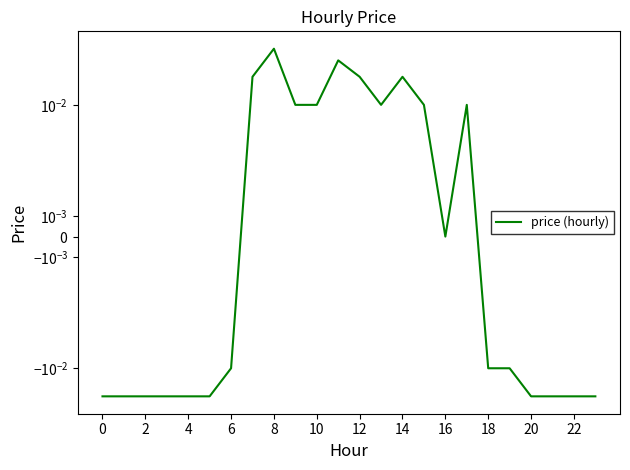

How many interior local peaks (higher than both neighbors) does the data have?

4